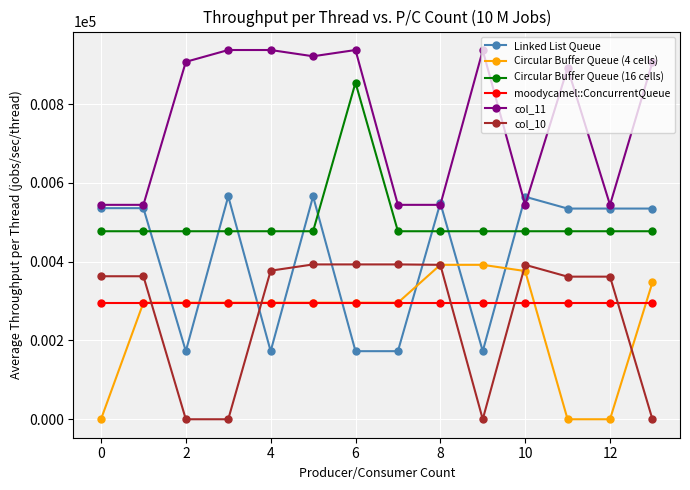

At how many categories does at least one series exceed 506?

14